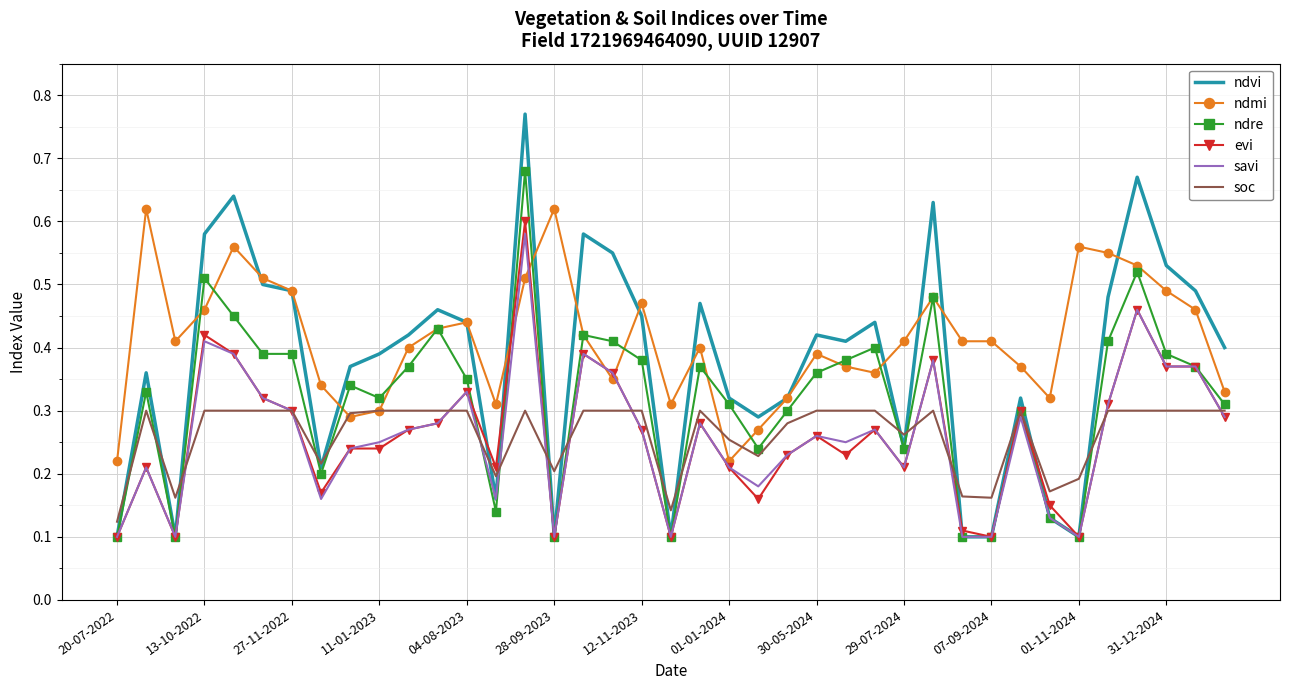

Which series has the widest spread of values?

ndvi